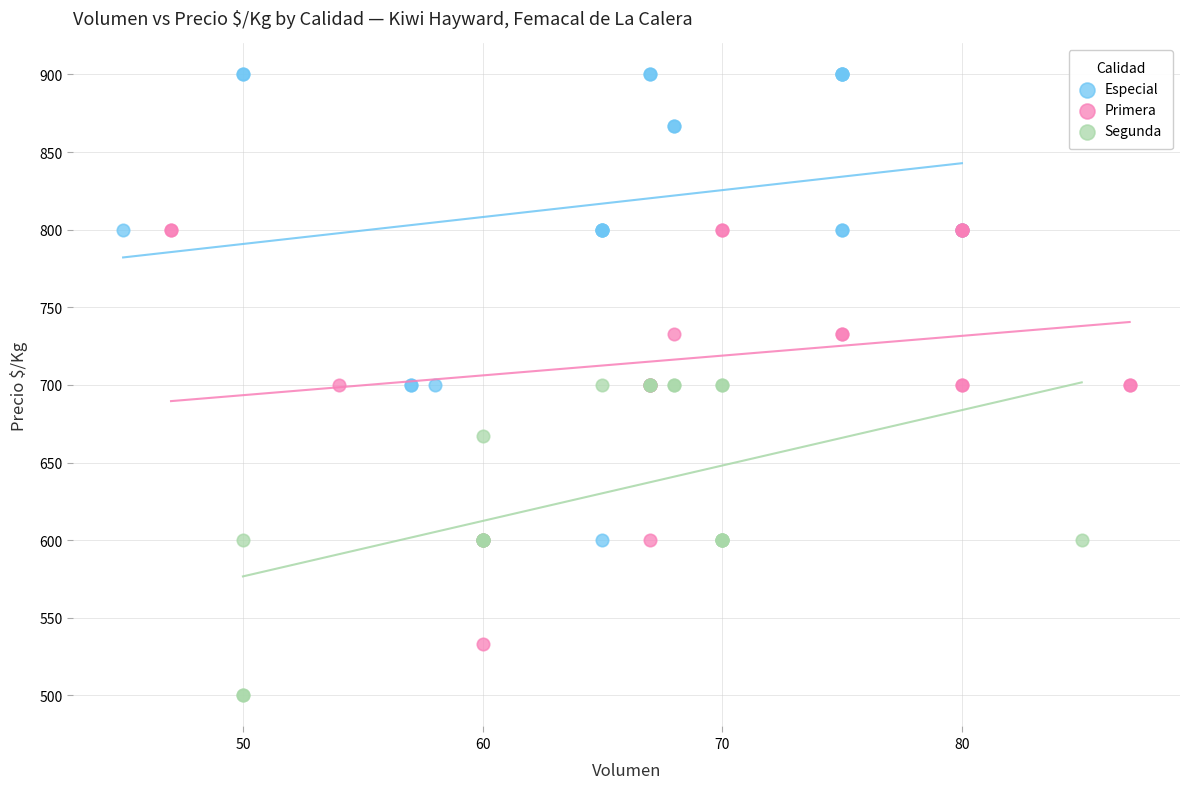

Which series has the widest spread of Y values?

Especial